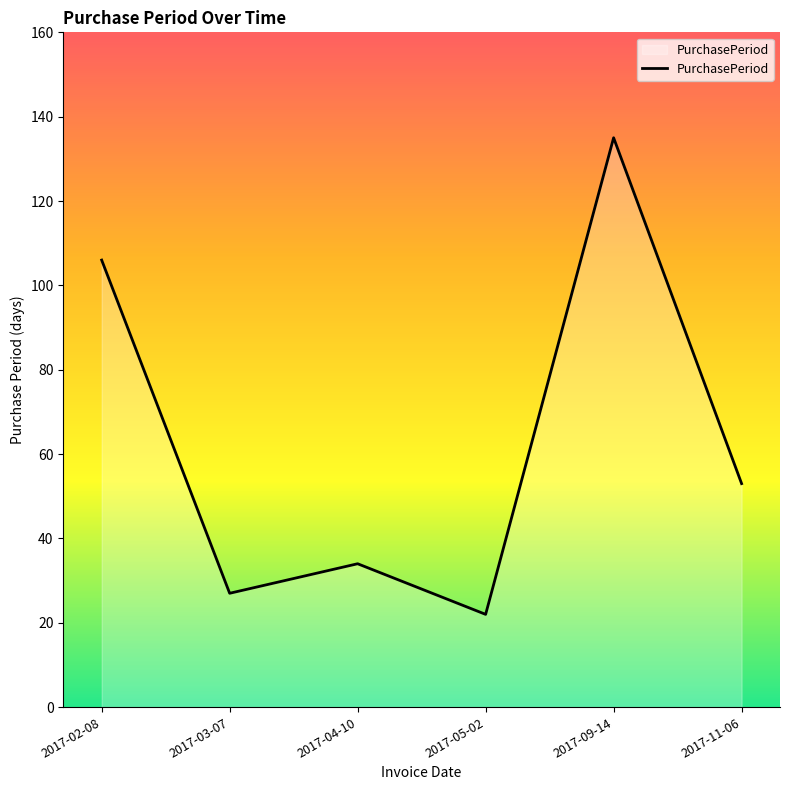

What position from the left is 2017-05-02?

4